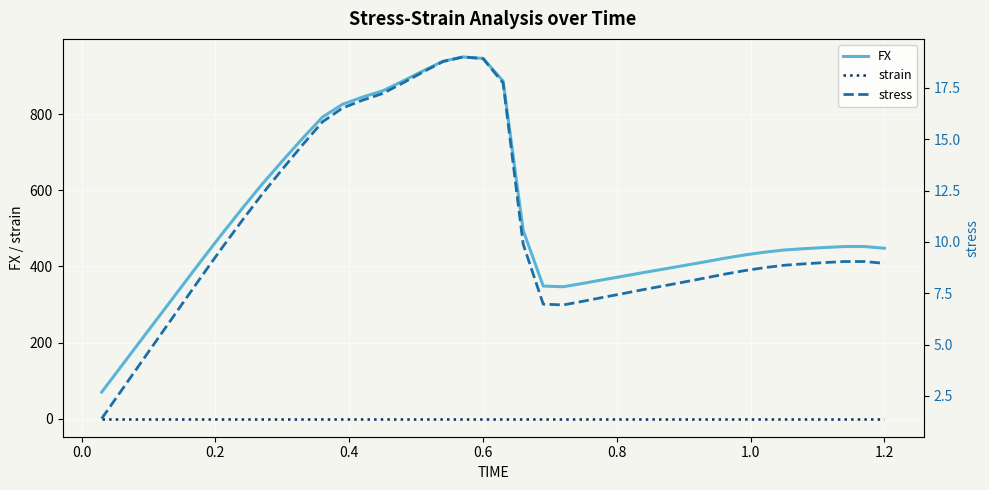

True or false: strain and FX cross at least once.

False